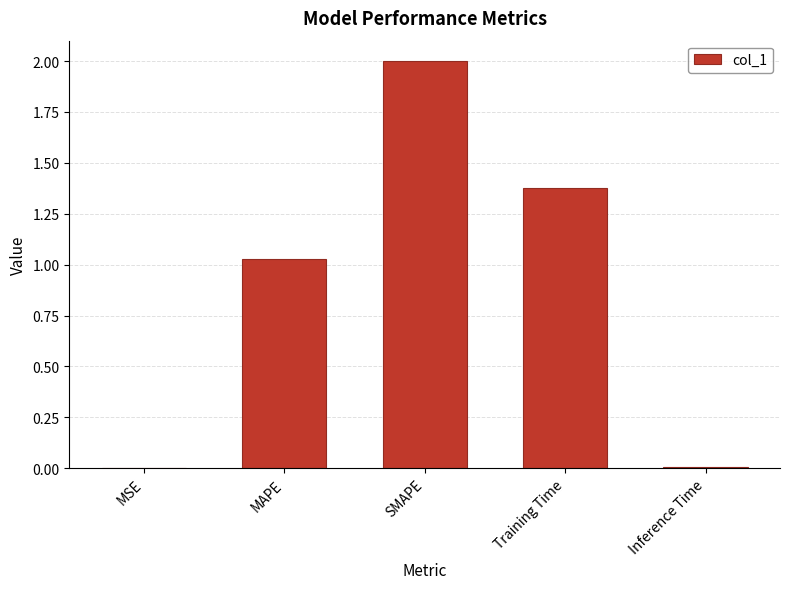

What is the sum of all values?

4.4